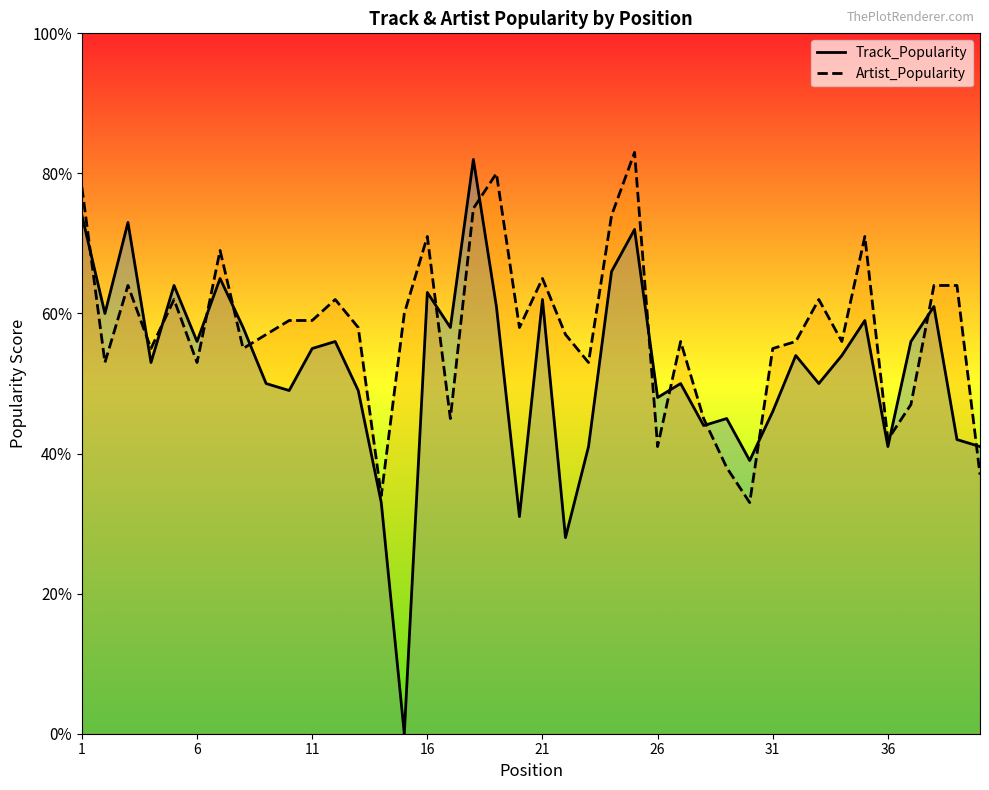

Between 38 and 29, which is larger?

38